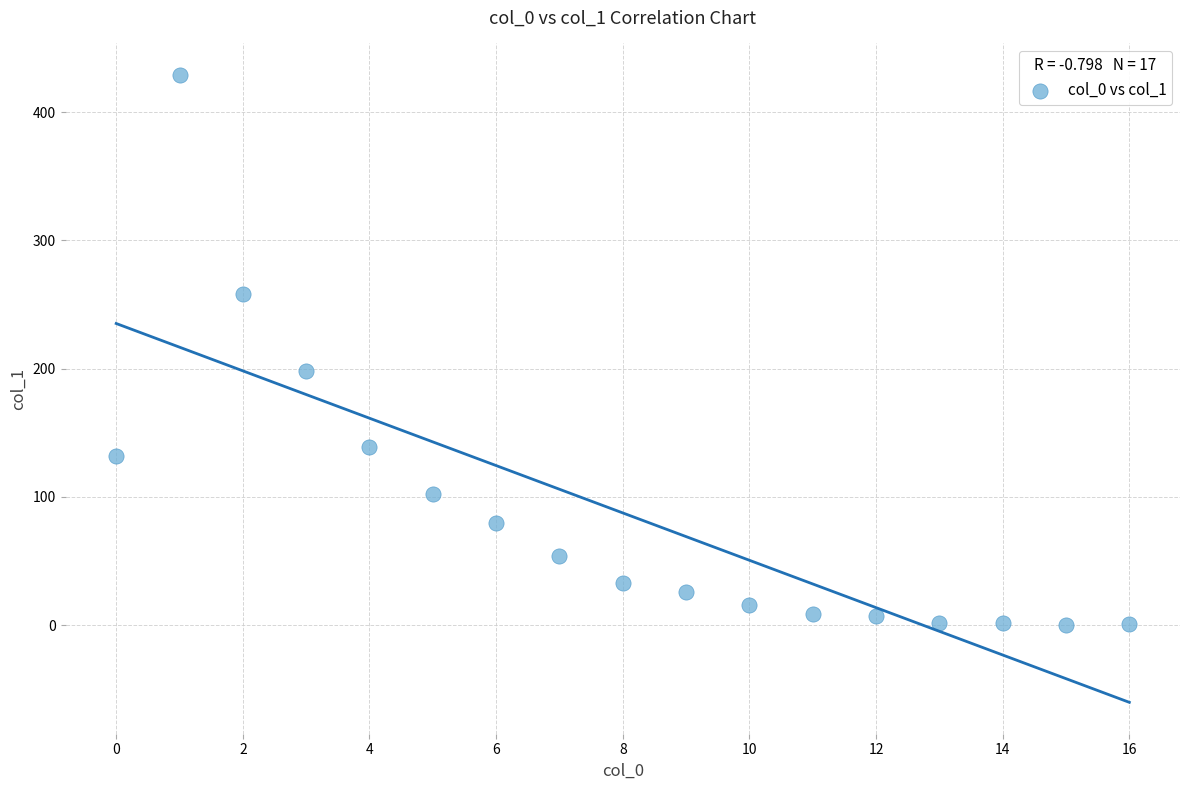

What Y value in the scatter plot is closest to 214?

198